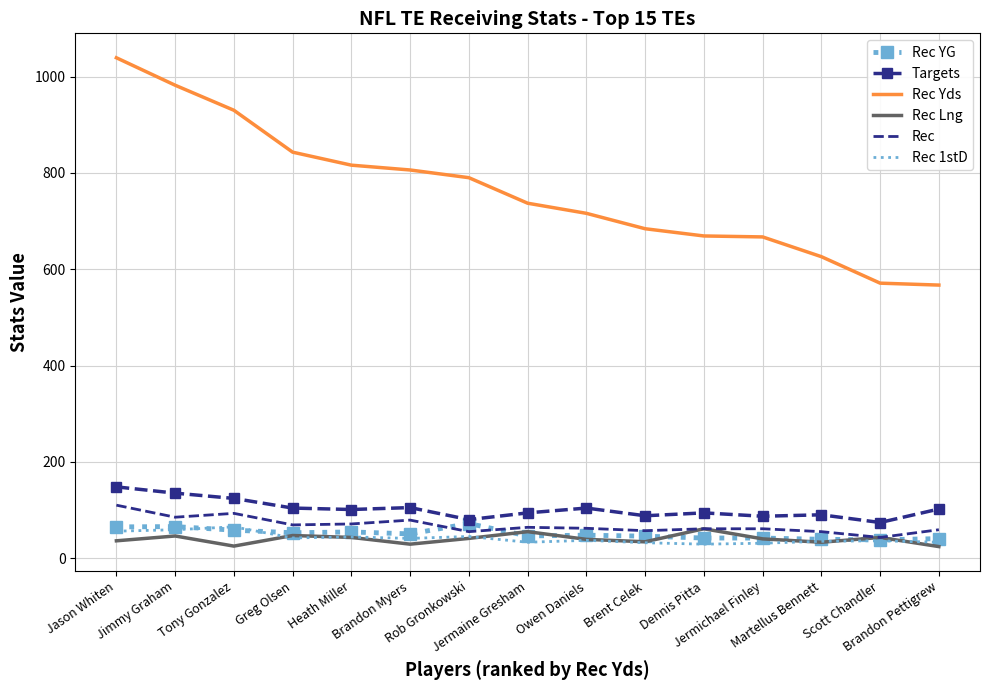

Which series has the largest total across all categories?

Rec Yds